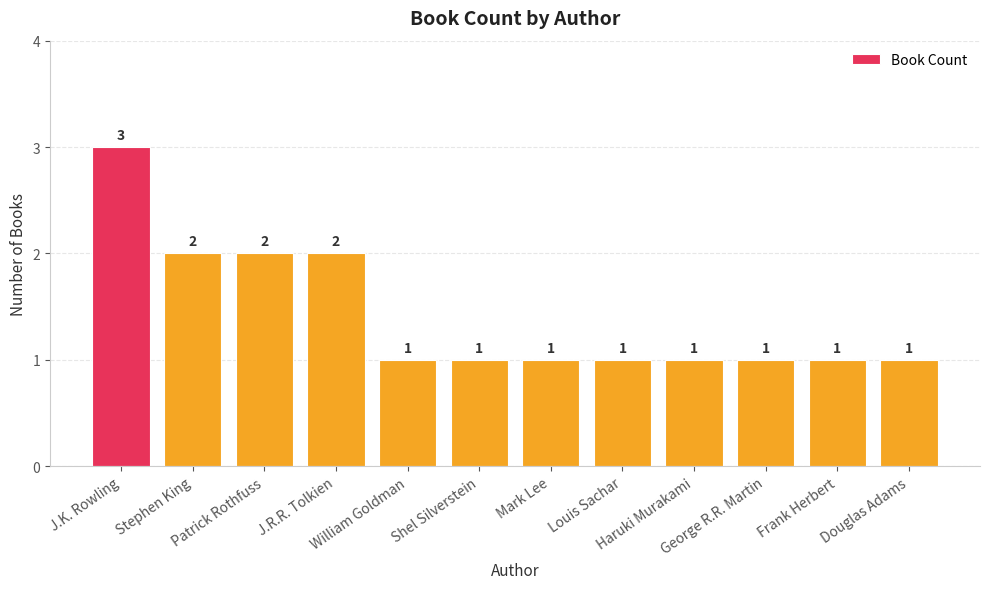

What is the sum of all values?

17